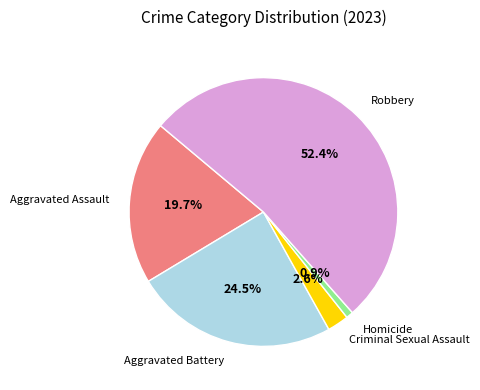

Does any single category account for the majority?

Yes